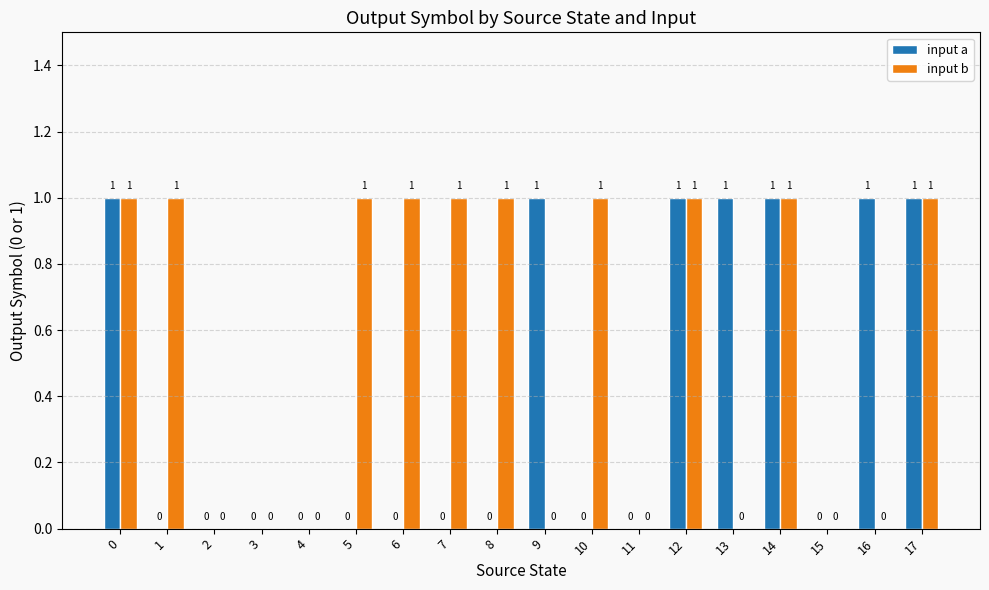

What is the sum of all input a values?

7